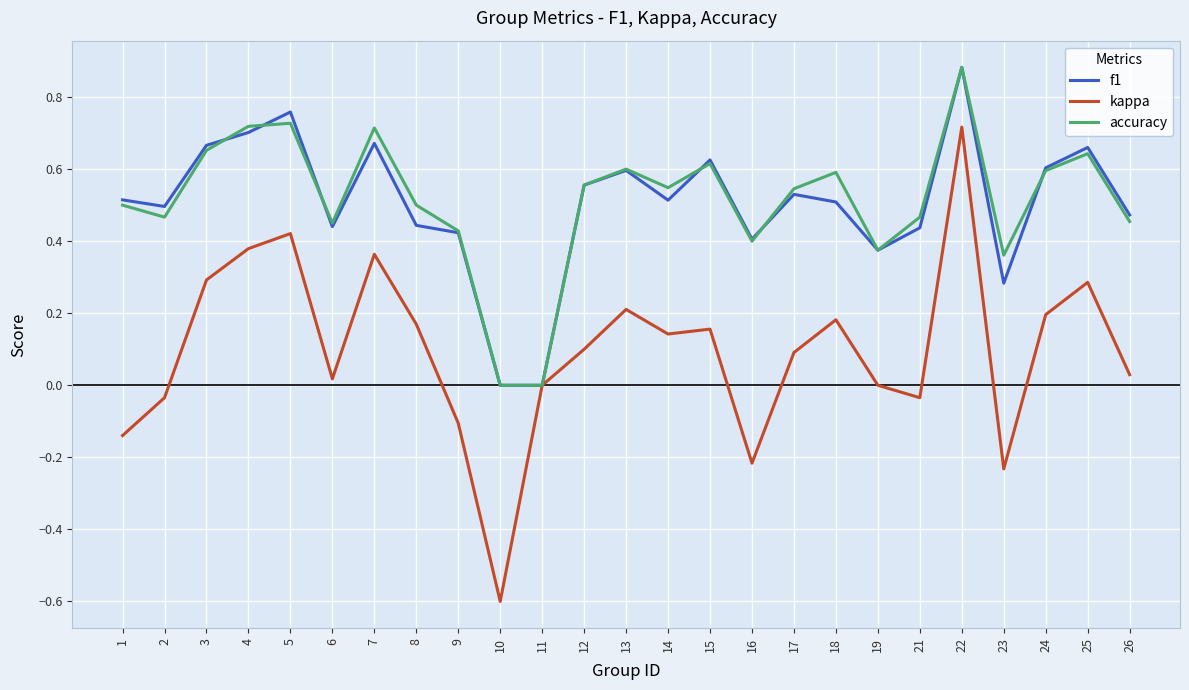

What is the sum of all kappa values?

2.4